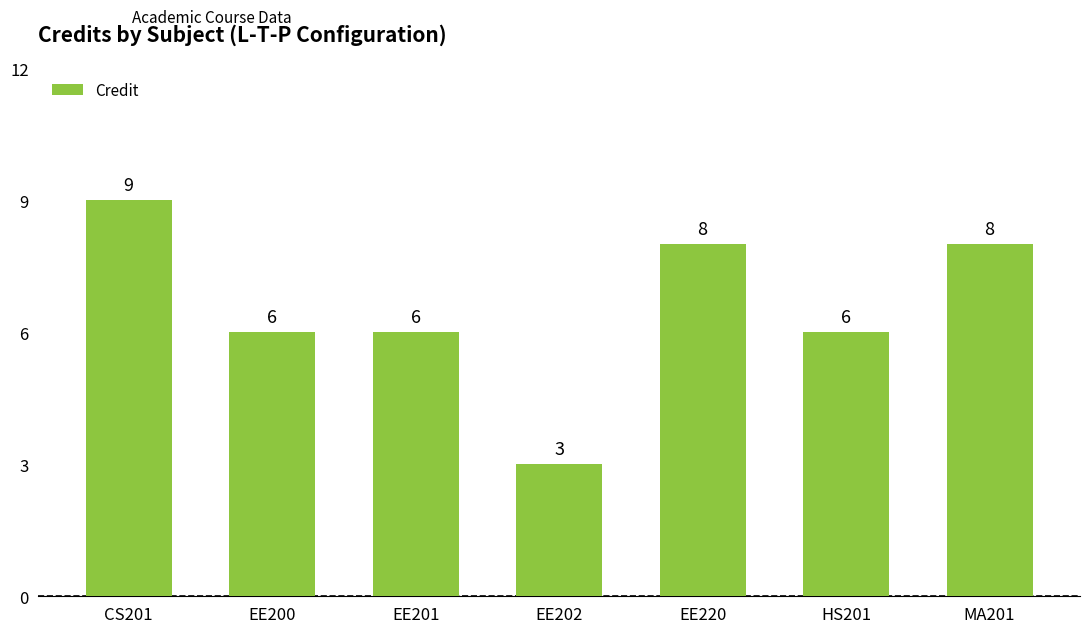

At which category does the chart reach its minimum across all series?

EE202